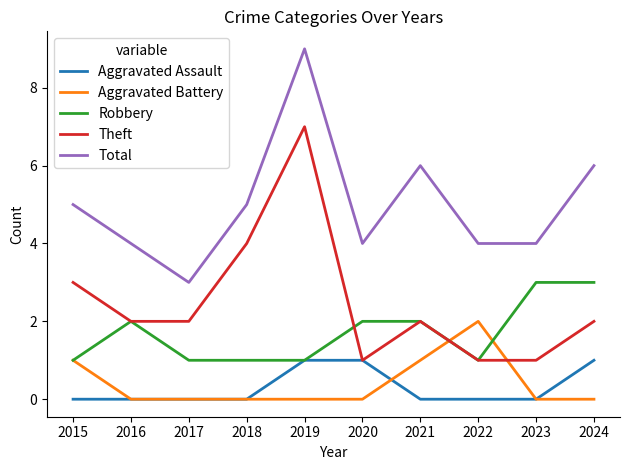

True or false: Total and Aggravated Battery cross at least once.

False